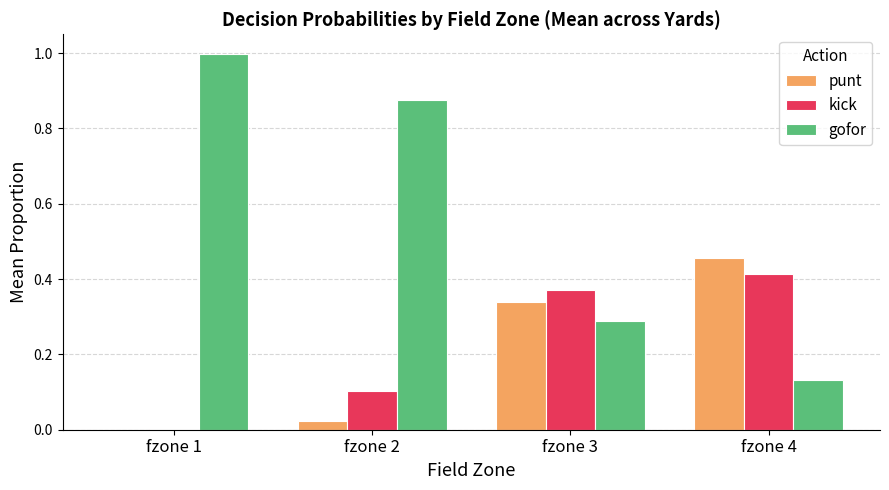

The value of gofor at fzone 1 is 1.5. True or false?

False